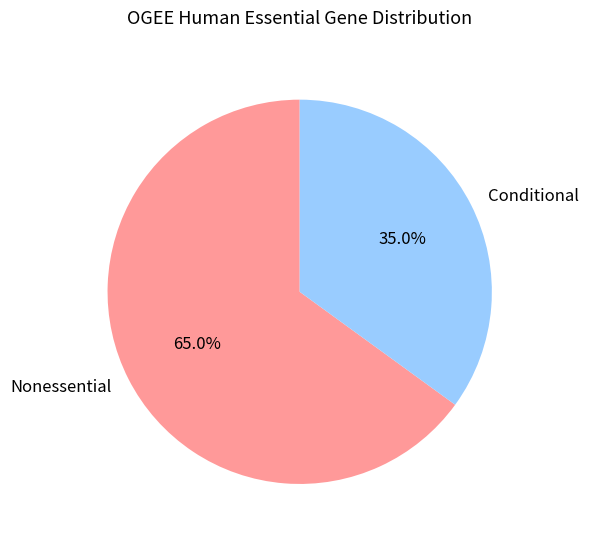

Count the number of slices in the pie.

2